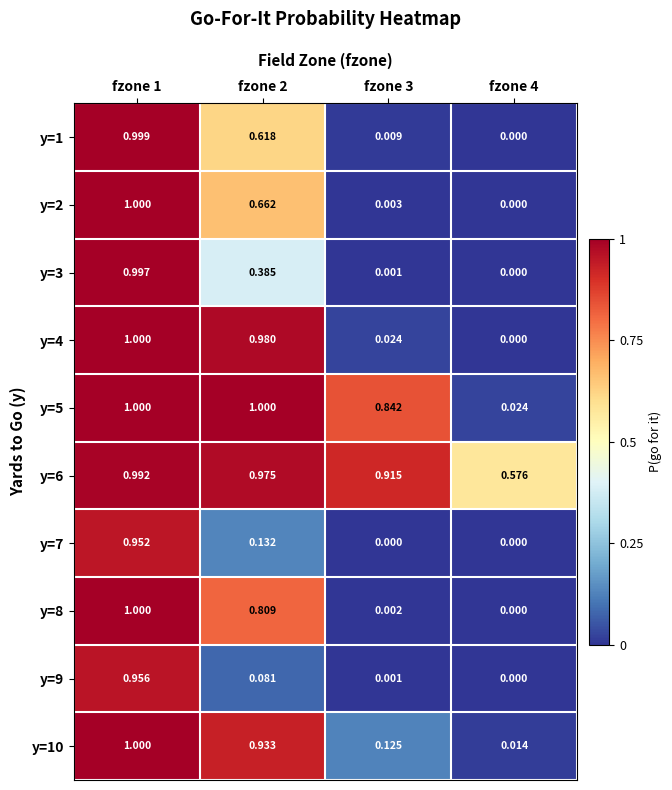

How many positive values does the y=8 series have?

3